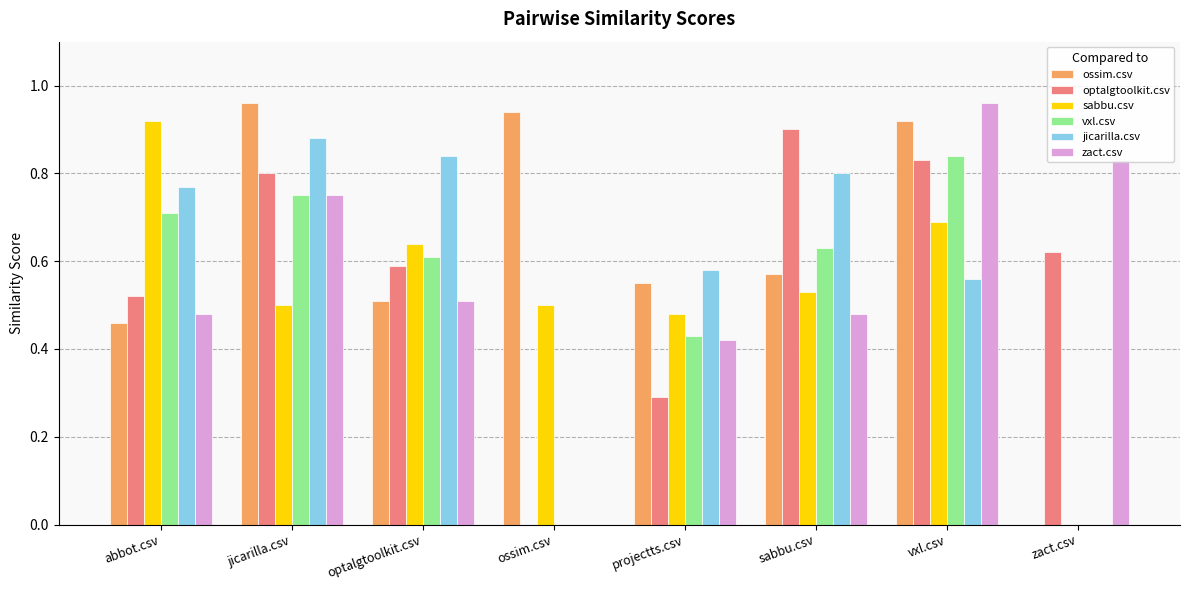

Is the value of ossim.csv at sabbu.csv greater than the value of sabbu.csv at optalgtoolkit.csv?

No